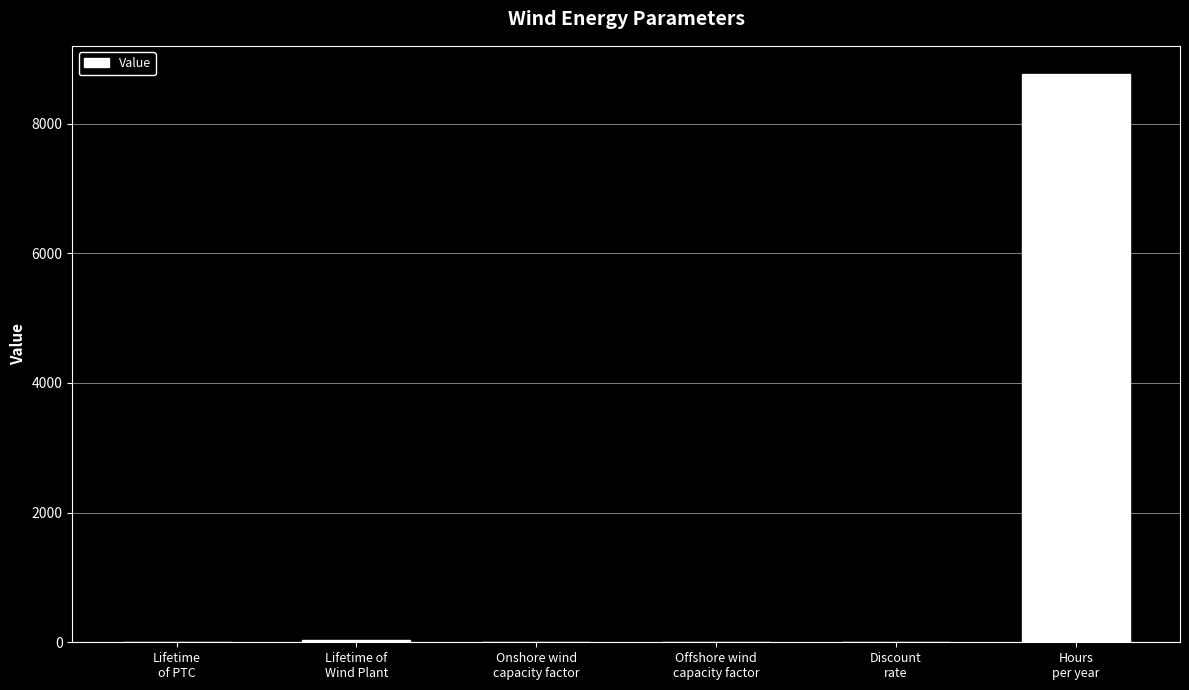

What is the maximum value shown in the chart?

8760.0